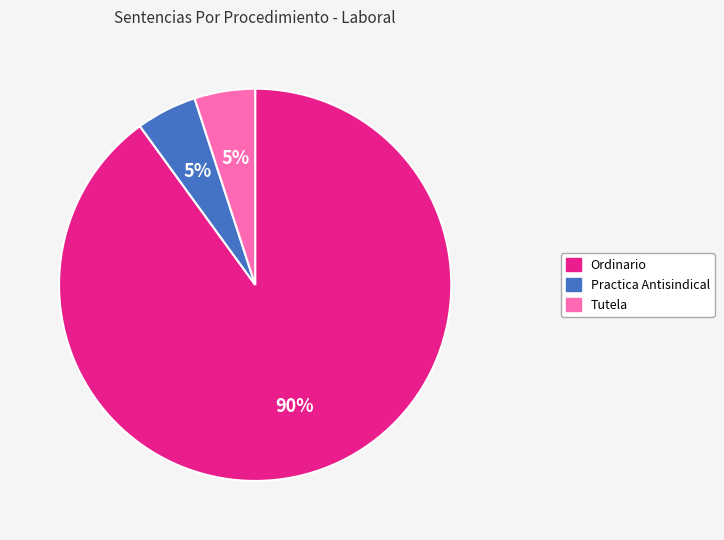

Is it true that Ordinario is 90% of the pie?

True